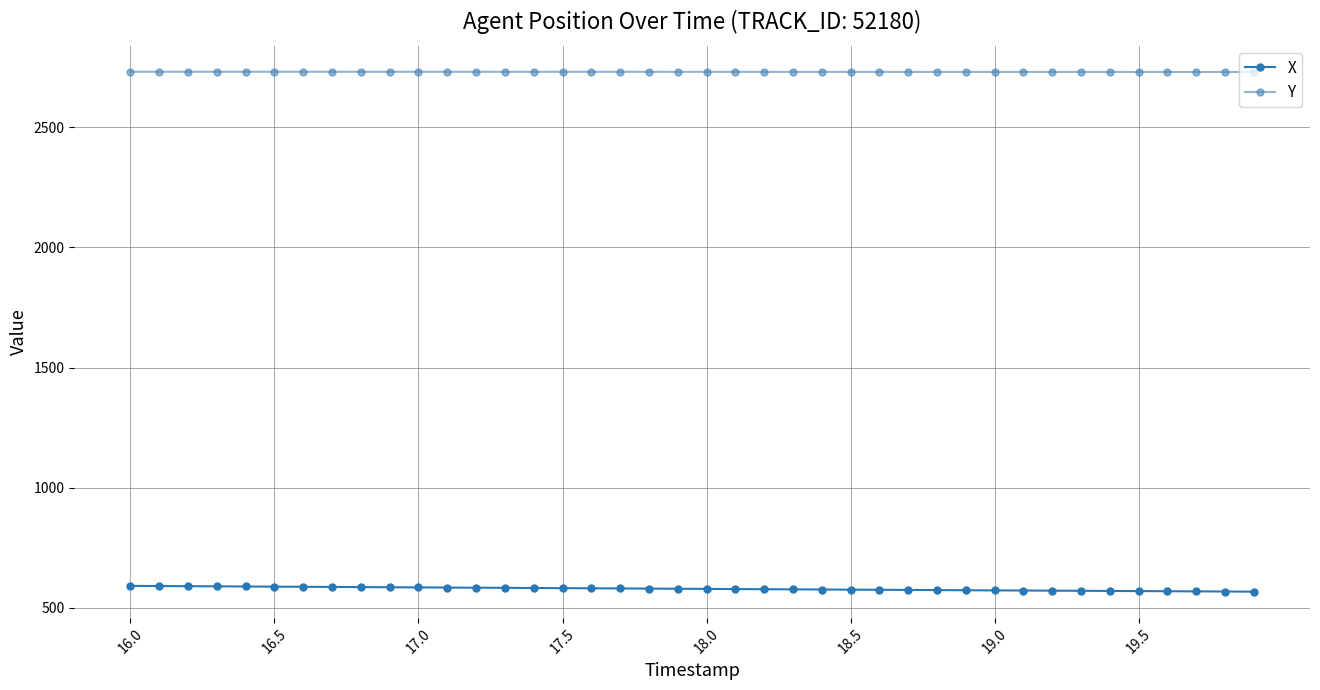

True or false: X and Y cross at least once.

False